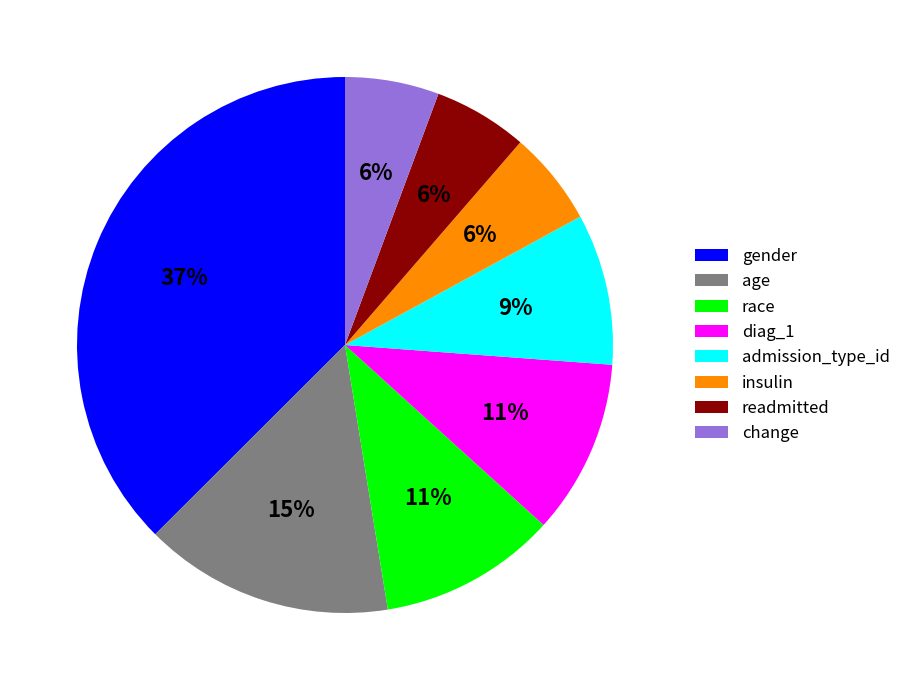

What percentage is the diag_1 slice, to the nearest percent?

11%